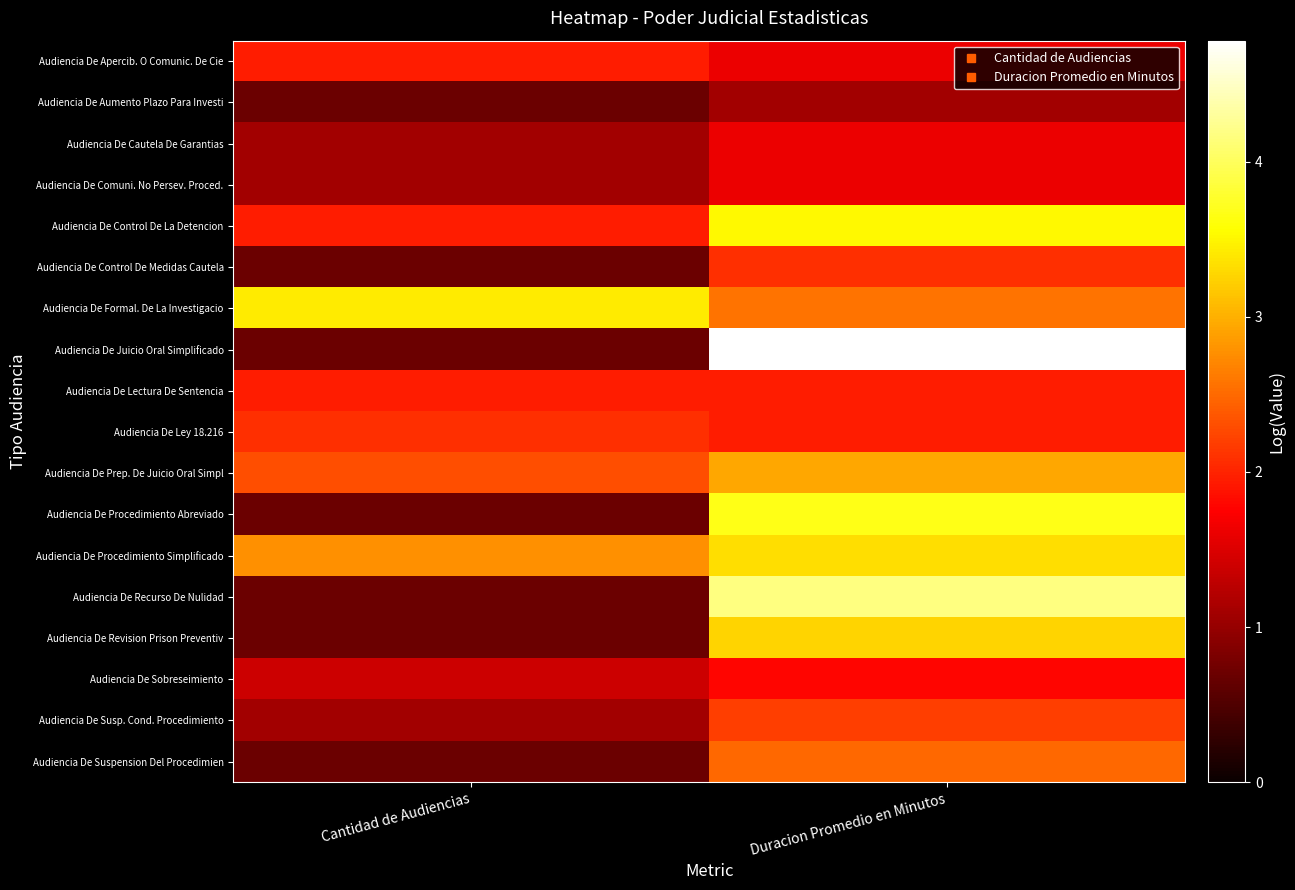

What is the total value across all series at Duracion Promedio en Minutos?

46.6